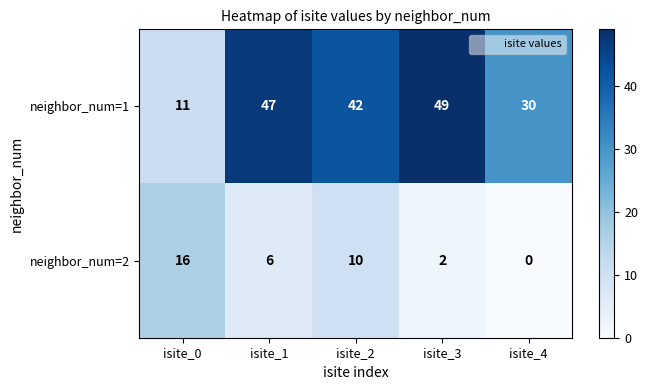

Reading left to right, what are all the values shown in this chart?

neighbor_num=1: isite_0=11	isite_1=47	isite_2=42	isite_3=49	isite_4=30
neighbor_num=2: isite_0=16	isite_1=6	isite_2=10	isite_3=2	isite_4=0